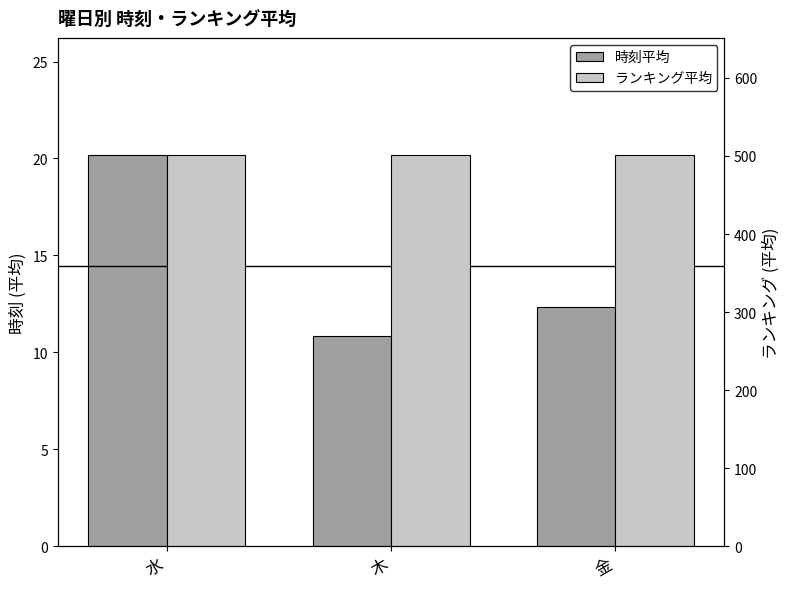

At which label does ランキング平均 reach its peak?

水